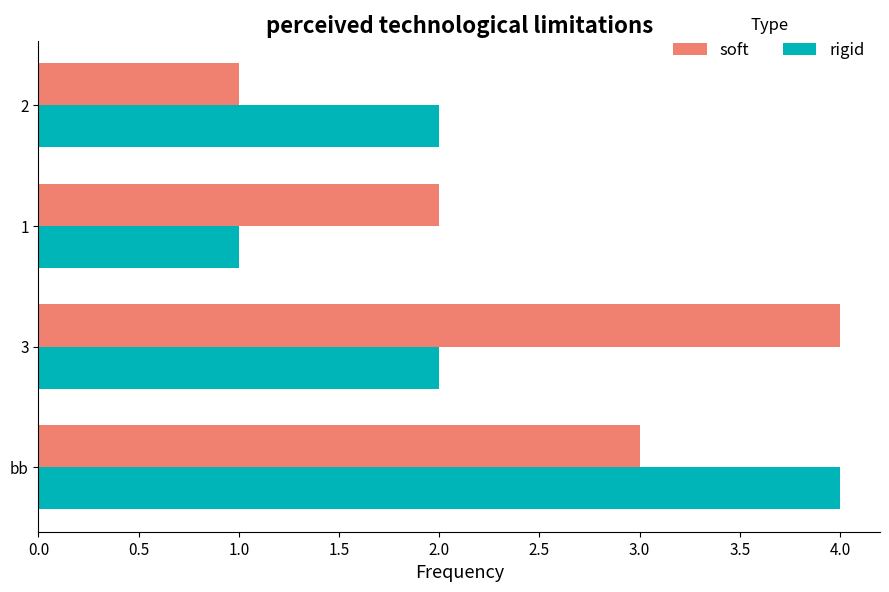

The value of soft at bb is 3. True or false?

True